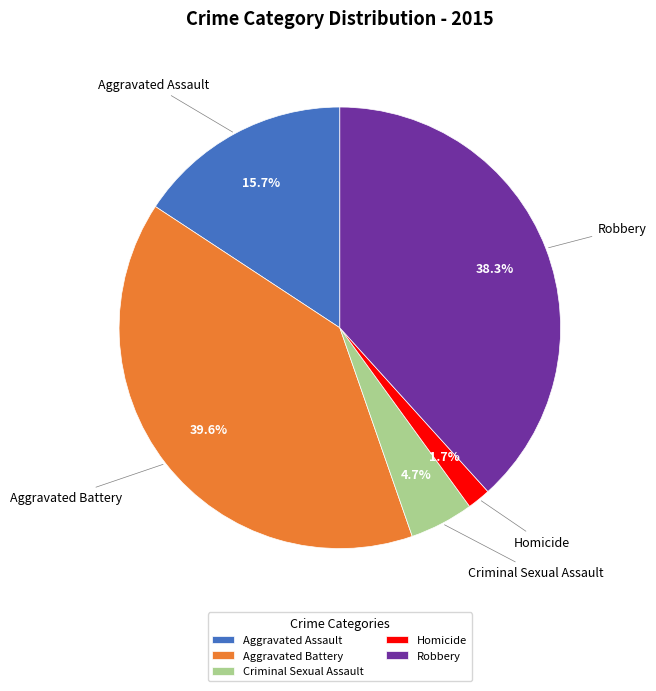

Does Aggravated Assault represent more than half of the total?

No